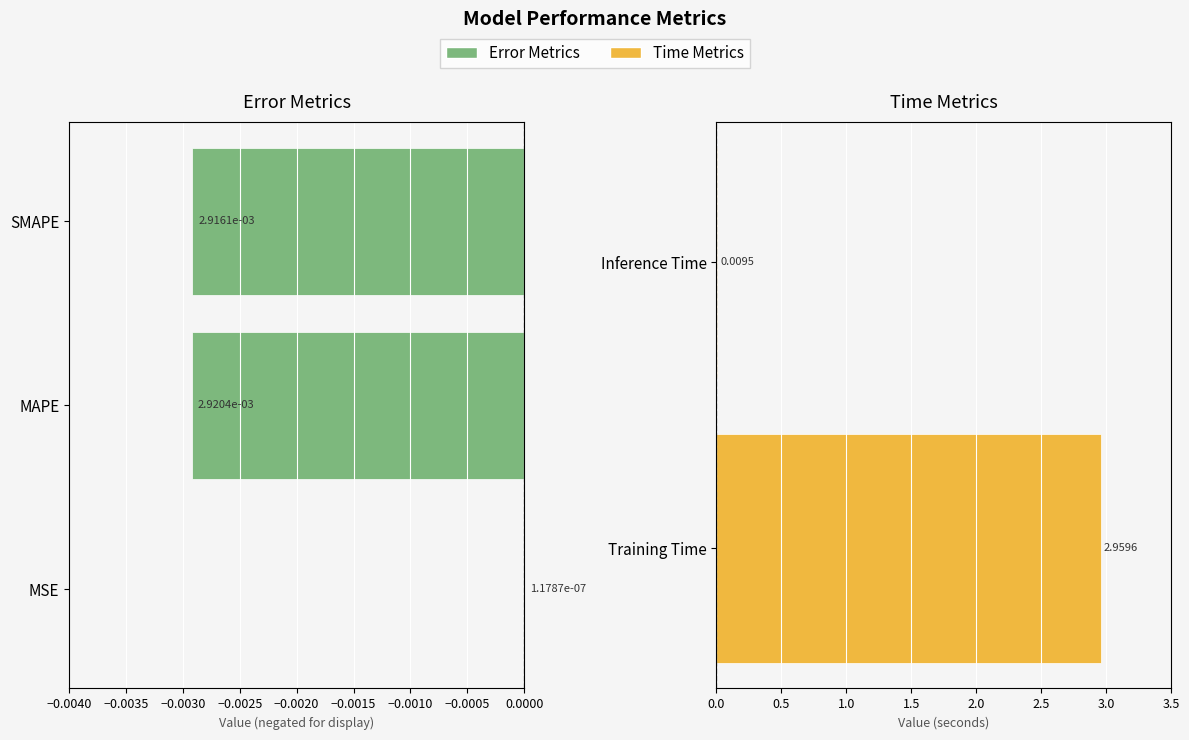

Reading left to right, extract all data points from this chart.

0.0	0.0	0.0	3.0	0.0